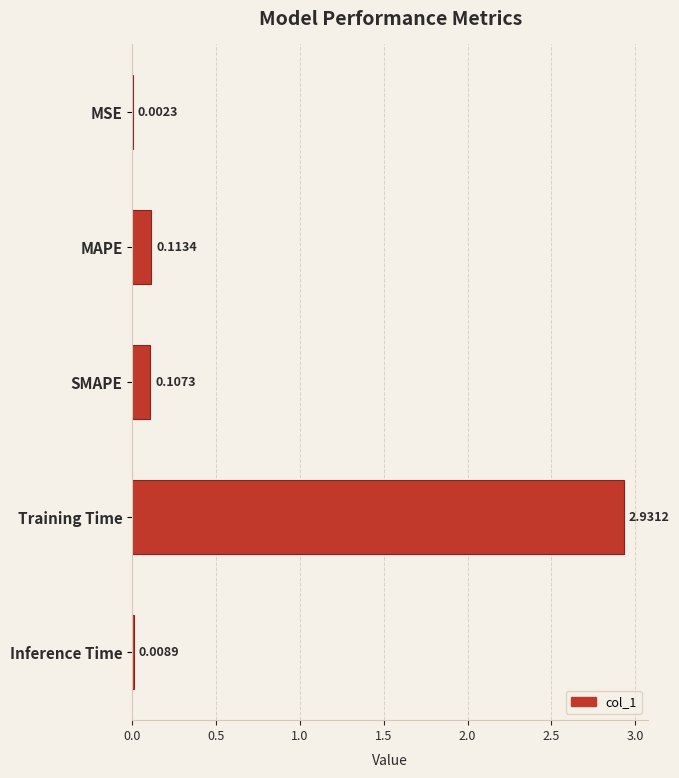

What is the change in value from MAPE to Training Time?

+2.8